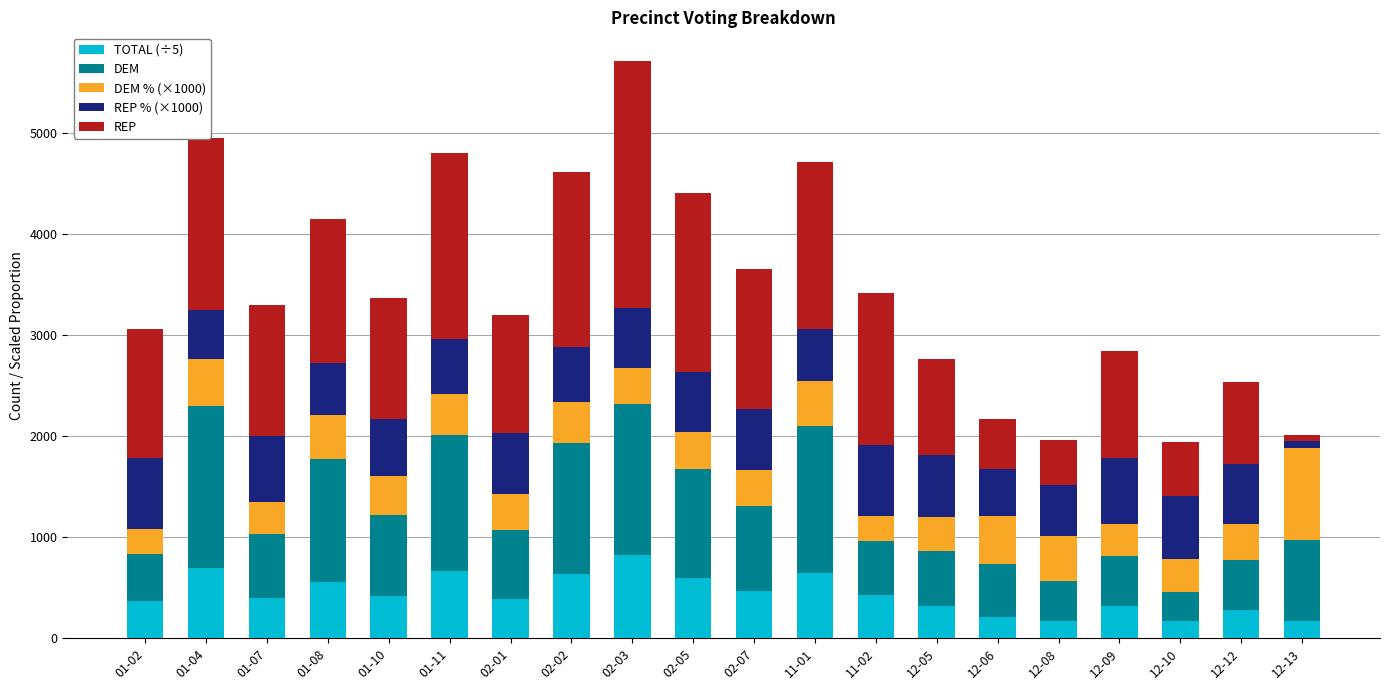

What is the highest value of the TOTAL (÷5) series?

823.6